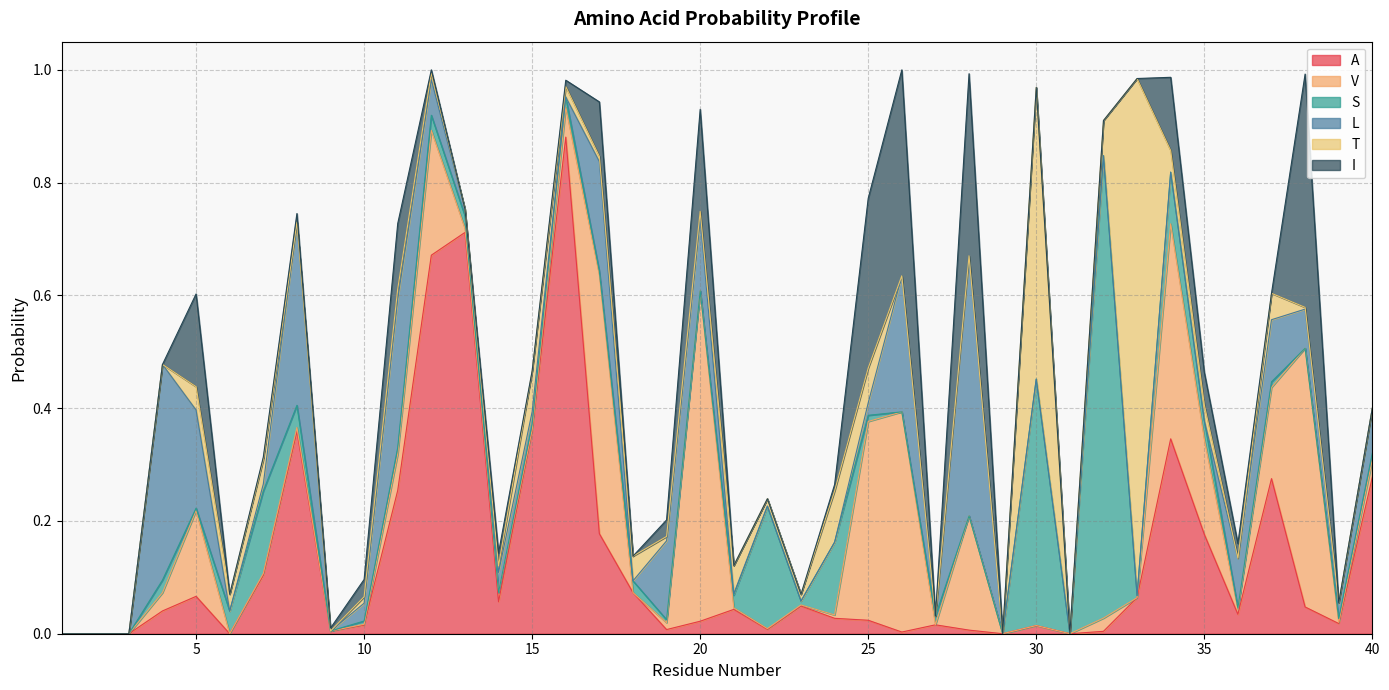

What is the total value across all series at 16?

1.0